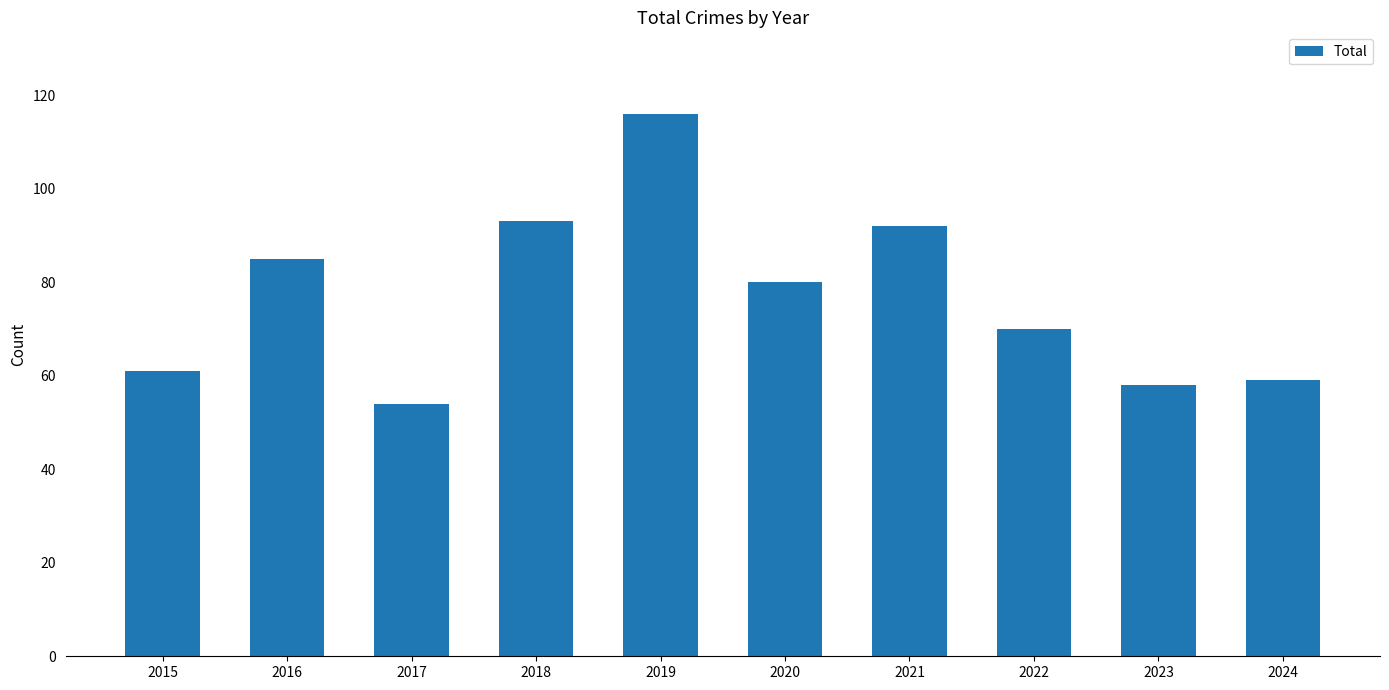

How many bars are there in total?

10